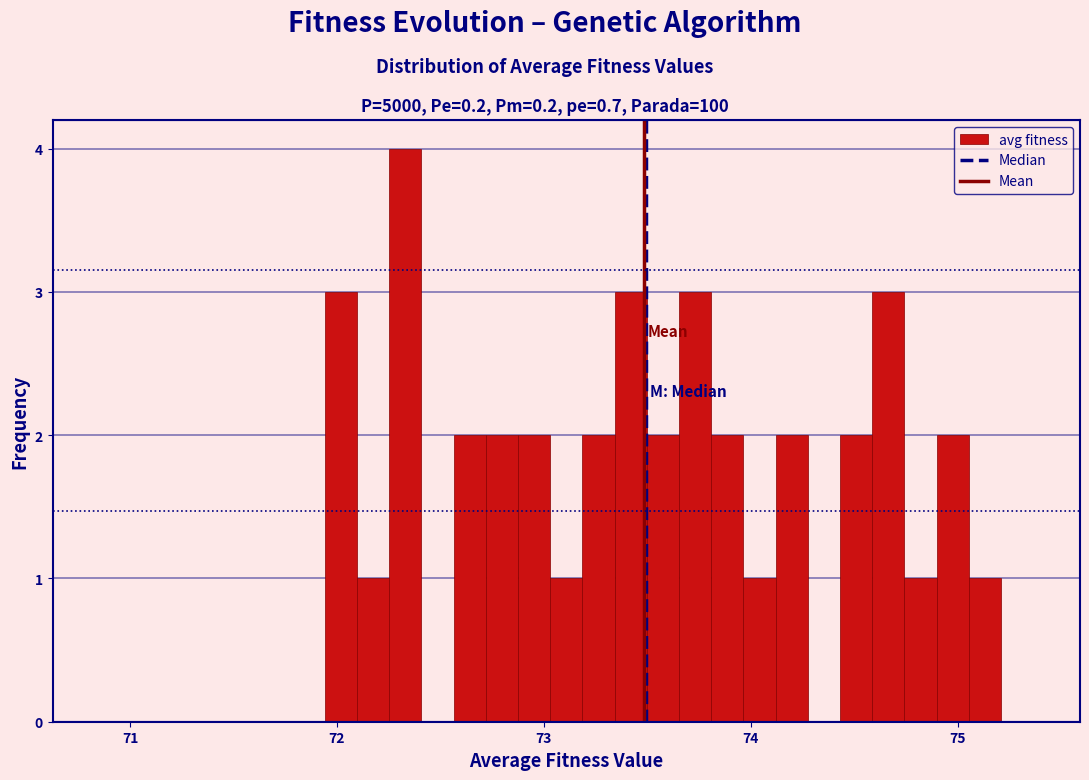

Read against the x-axis, roughly where is the centre of the tallest bar?

72.3